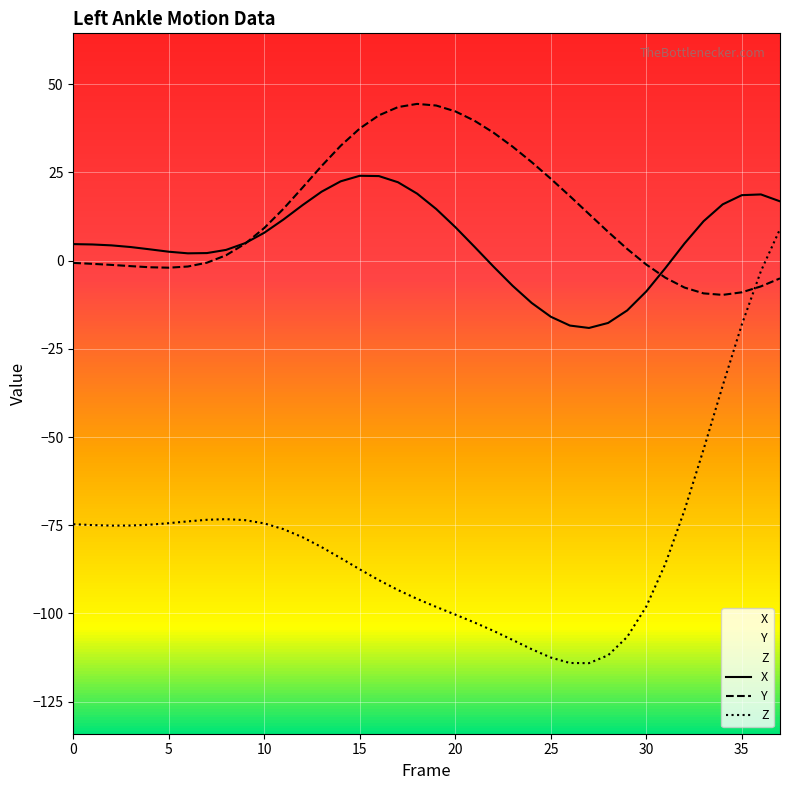

Which series changed the most between 16 and 25?

X